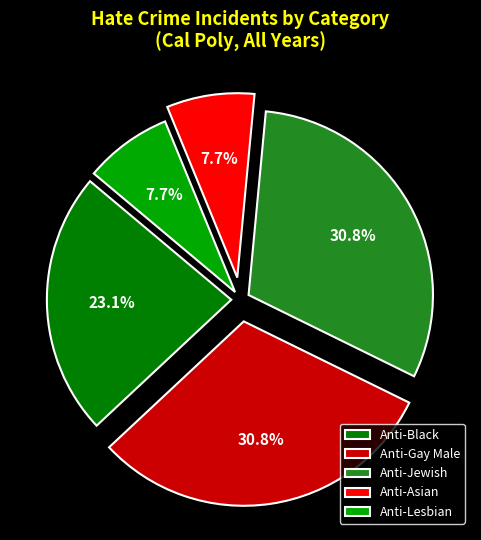

Does any single category account for the majority?

No